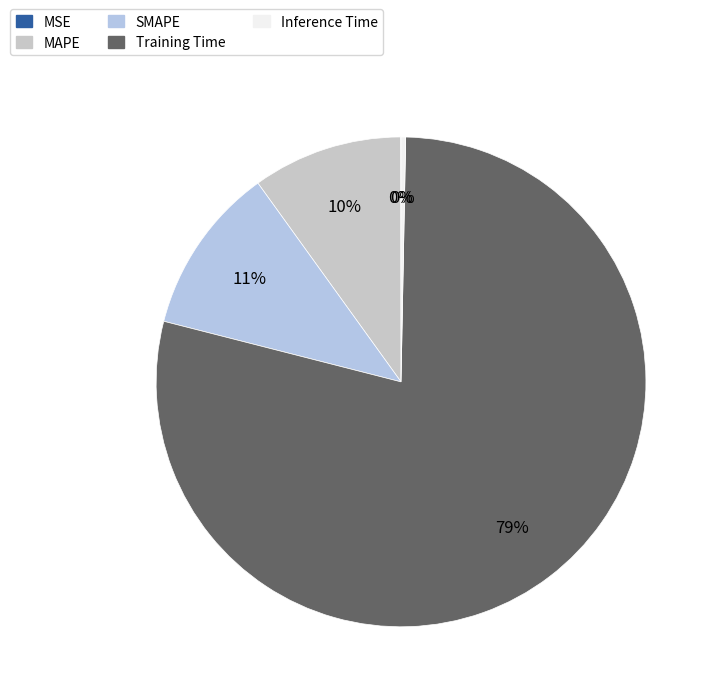

Rank the categories by value from lowest to highest.

MSE, Inference Time, MAPE, SMAPE, Training Time